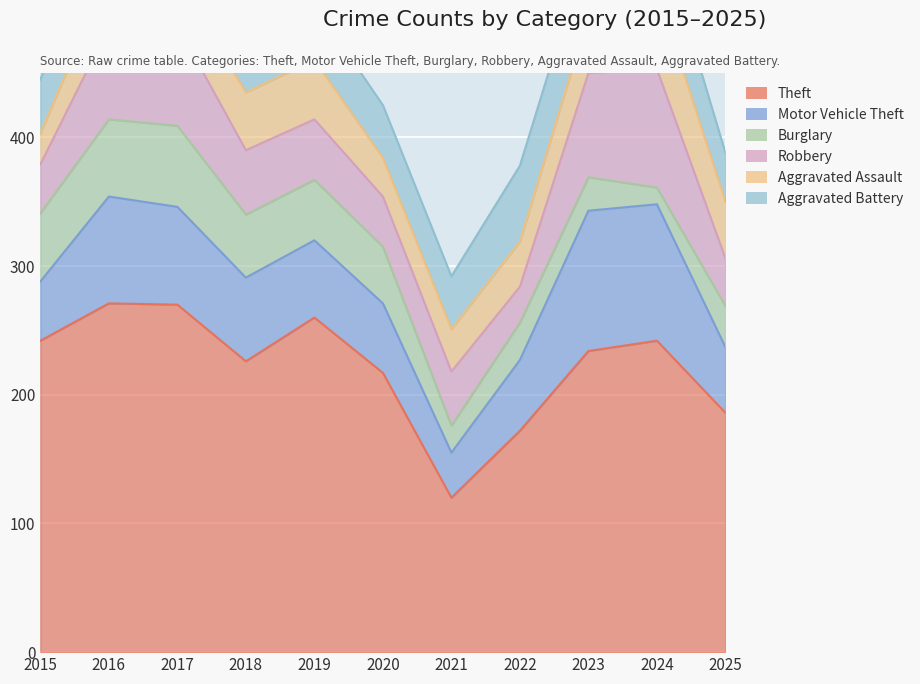

Reading right to left, what are all the values shown in this chart?

Theft: 2025=186	2024=242	2023=234	2022=172	2021=120	2020=217	2019=260	2018=226	2017=270	2016=271	2015=242
Motor Vehicle Theft: 2025=51	2024=106	2023=109	2022=55	2021=35	2020=54	2019=60	2018=65	2017=76	2016=83	2015=46
Burglary: 2025=32	2024=13	2023=26	2022=29	2021=21	2020=44	2019=47	2018=49	2017=63	2016=60	2015=53
Robbery: 2025=37	2024=92	2023=81	2022=28	2021=42	2020=39	2019=47	2018=50	2017=78	2016=72	2015=38
Aggravated Assault: 2025=44	2024=61	2023=45	2022=35	2021=33	2020=30	2019=46	2018=45	2017=35	2016=42	2015=24
Aggravated Battery: 2025=38	2024=52	2023=56	2022=59	2021=41	2020=41	2019=43	2018=59	2017=43	2016=58	2015=42